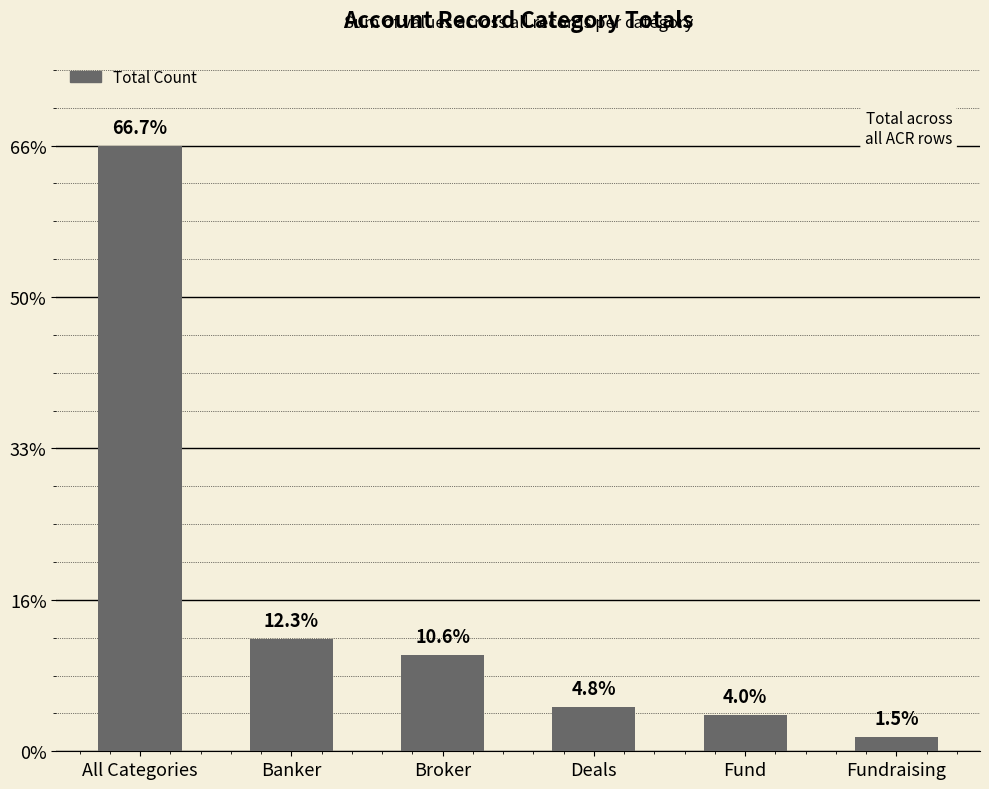

Reading left to right, transcribe all the data shown in this chart.

1695	313	270	123	102	39